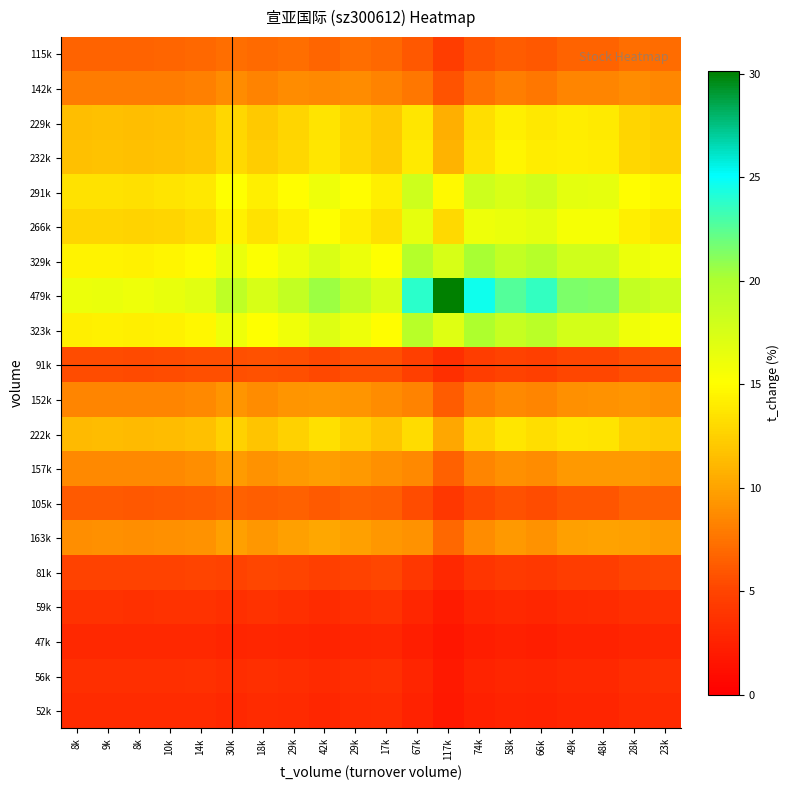

At how many categories does at least one series exceed 4?

20